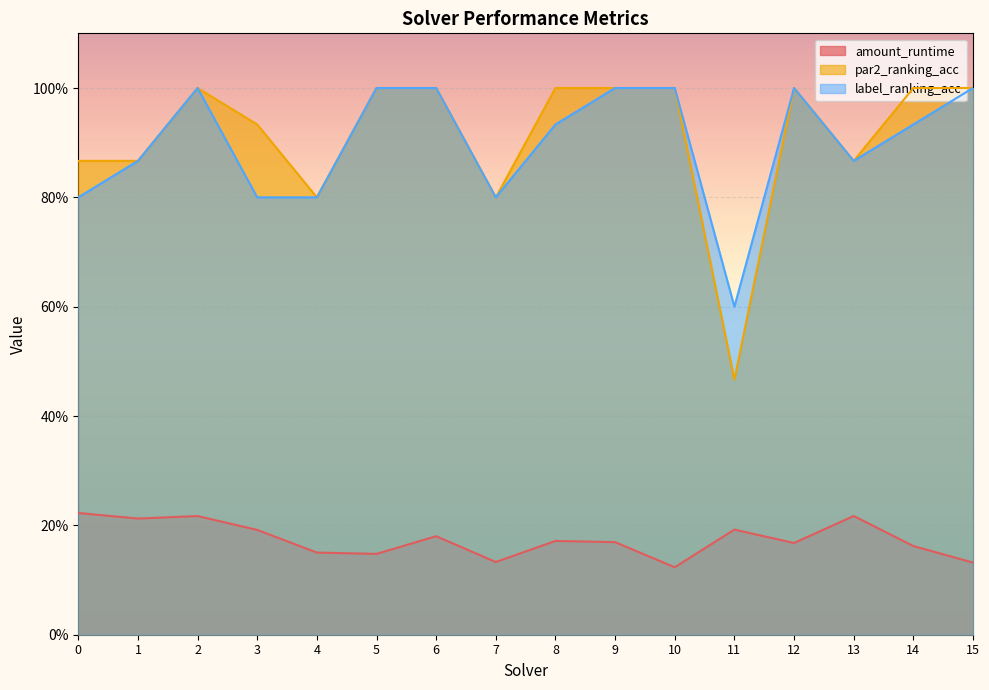

What is the value of the label_ranking_acc point at the 2nd from the left?

0.9